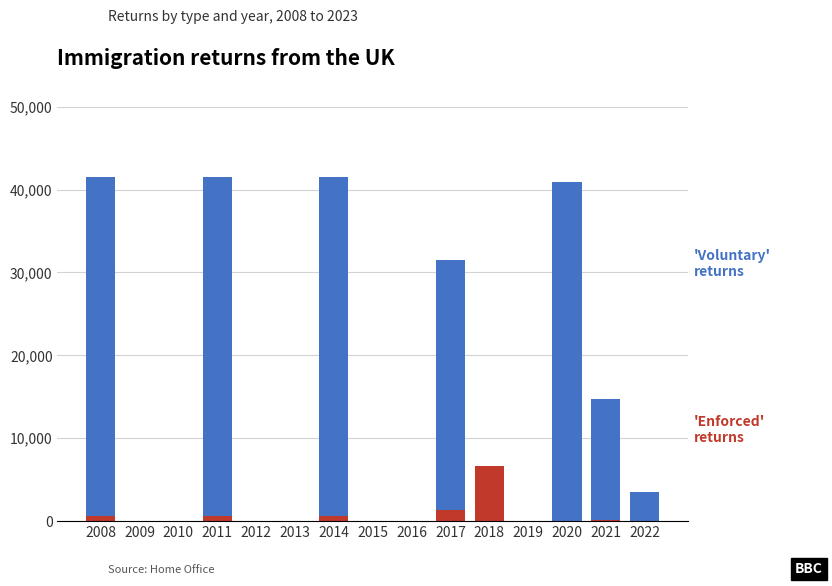

What is the total value across all series at 2017?

31471.9